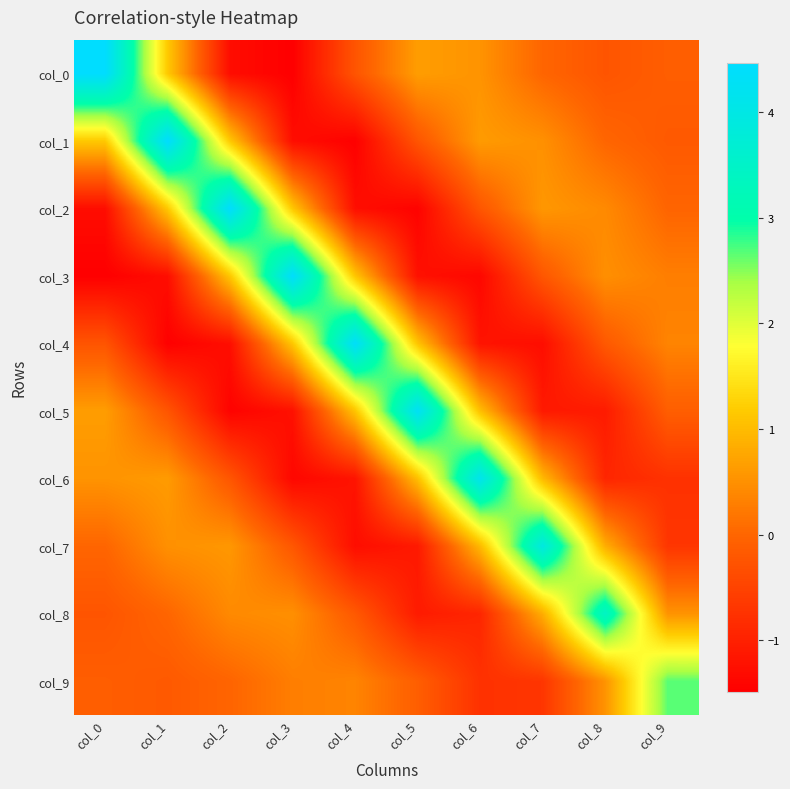

At how many categories does at least one series exceed 1?

10